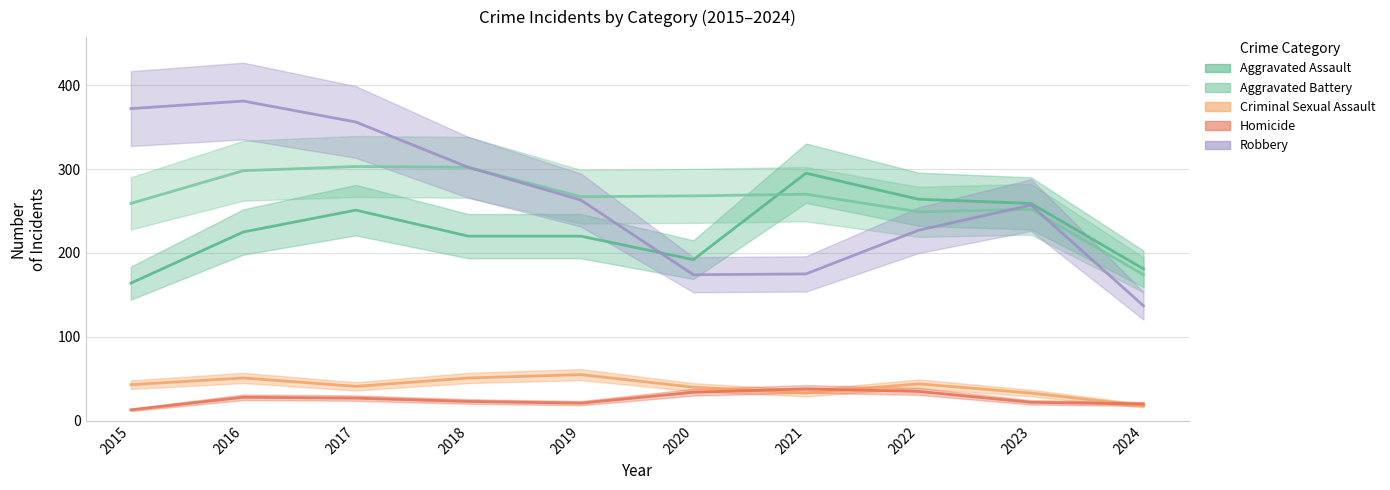

Between 2018 and 2015, which is larger?

2018